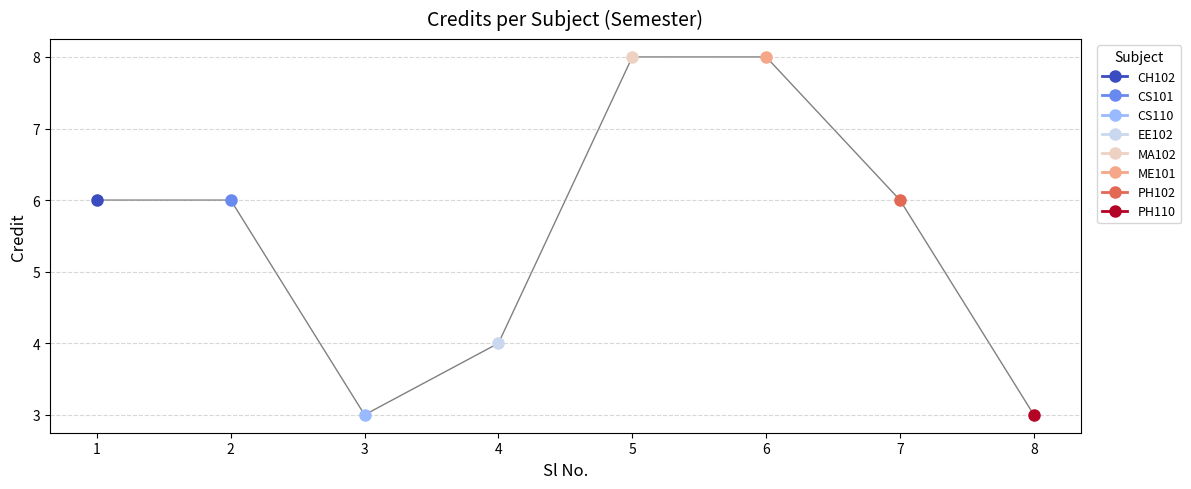

Where is the first local minimum?

3